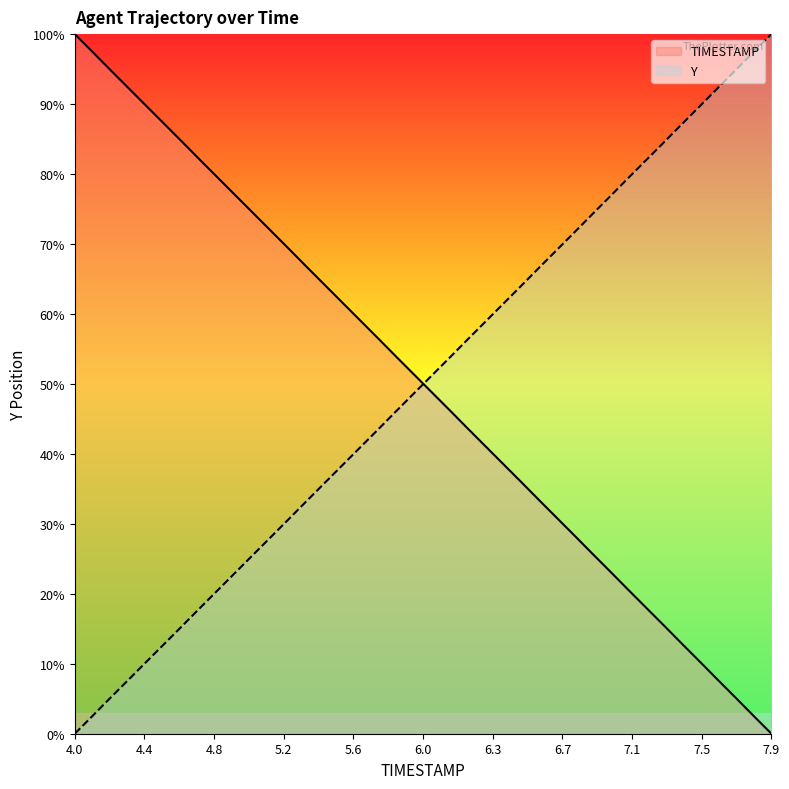

True or false: Y and TIMESTAMP cross at least once.

True